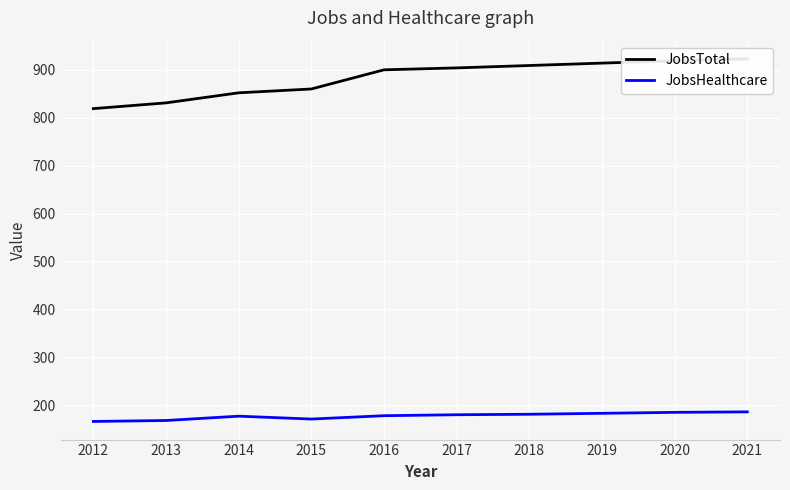

How many data points in JobsTotal are less than 904?

5